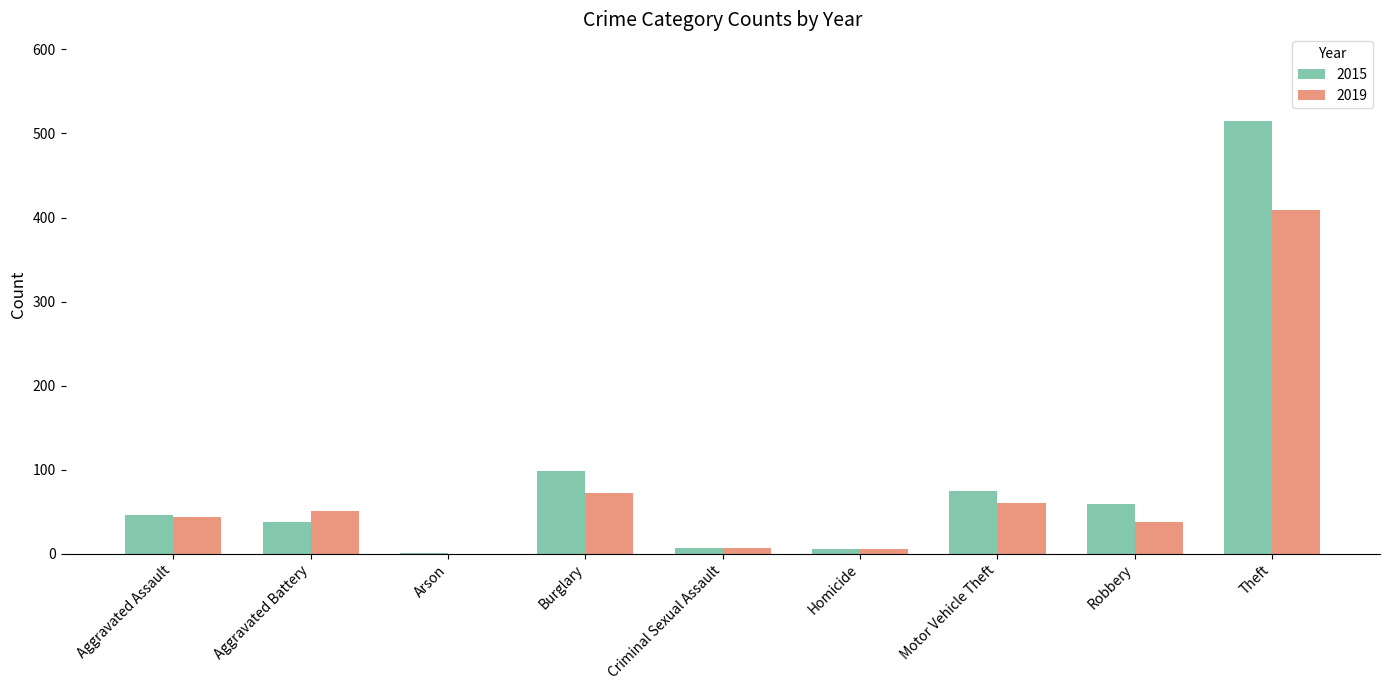

Where is 2015 nearest to the value 258?

Burglary